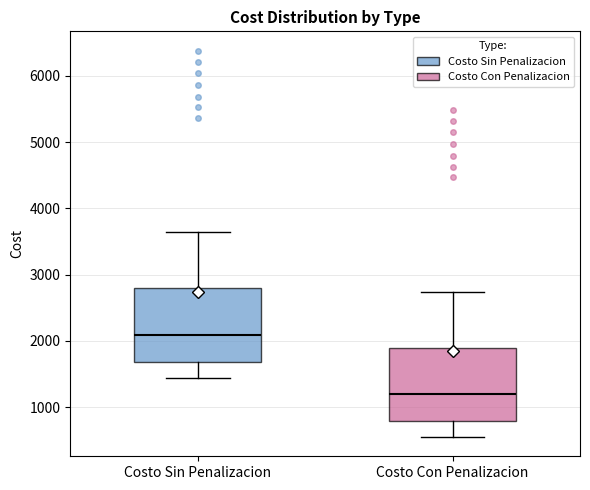

Reading left to right, transcribe this box plot: for each box, give where its median line is, the range the box spans, and where its two whiskers end, as read against the y-axis. The values are not printed on the chart, so give them approximately, as read against the axis.

Costo Sin Penalizacion: median 2100, box 1700 to 2800, whiskers 1400 to 3600
Costo Con Penalizacion: median 1200, box 800 to 1900, whiskers 500 to 2700